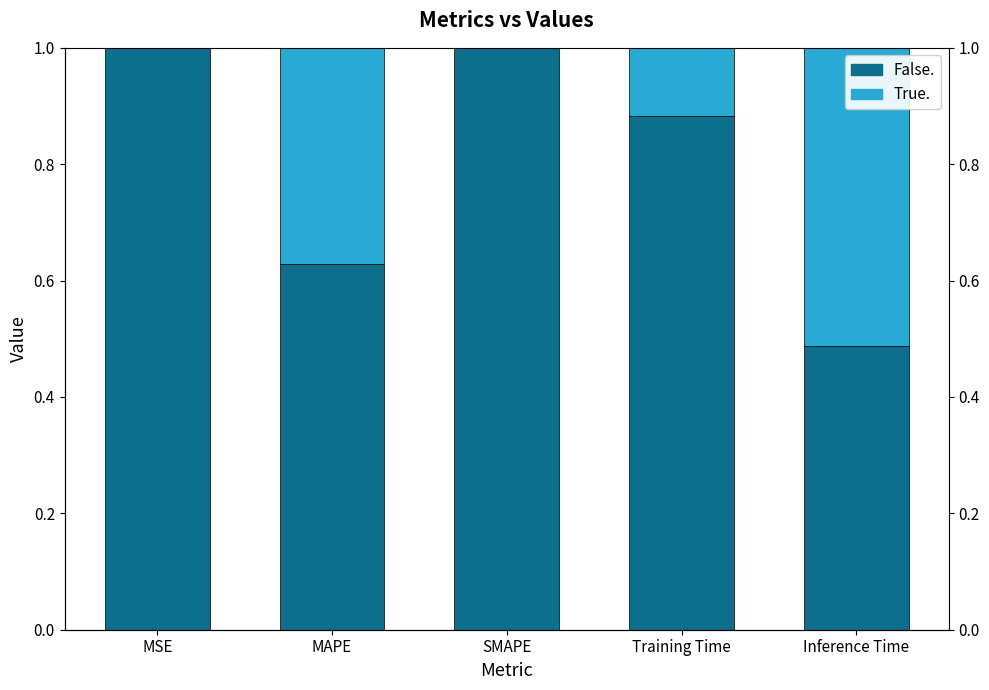

What is the maximum value shown in the chart?

1.0